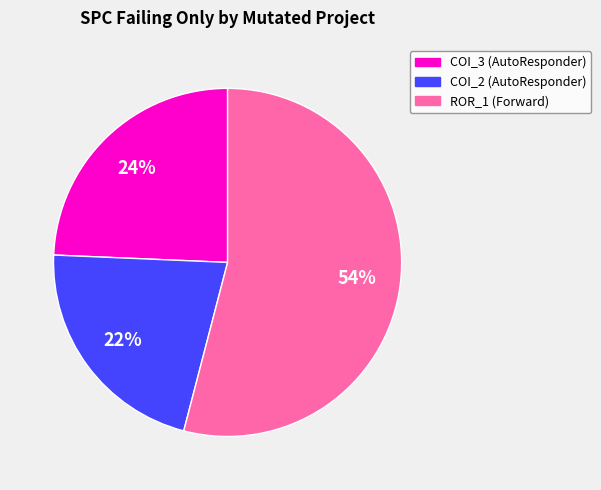

Is there any slice that represents more than half of the pie?

Yes